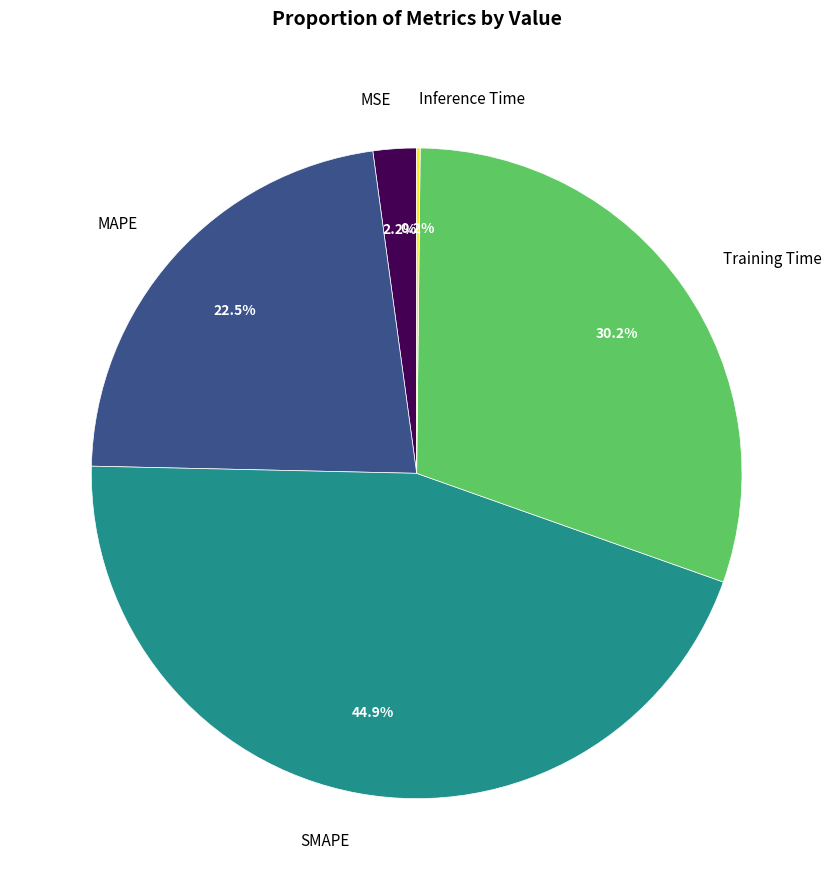

Is there a majority slice in this chart?

No